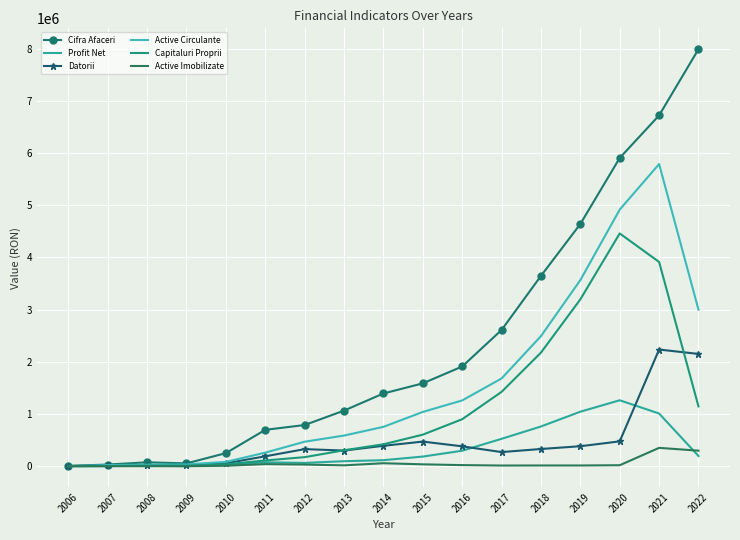

The Cifra Afaceri series shows 788099 at 2012. True or false?

True